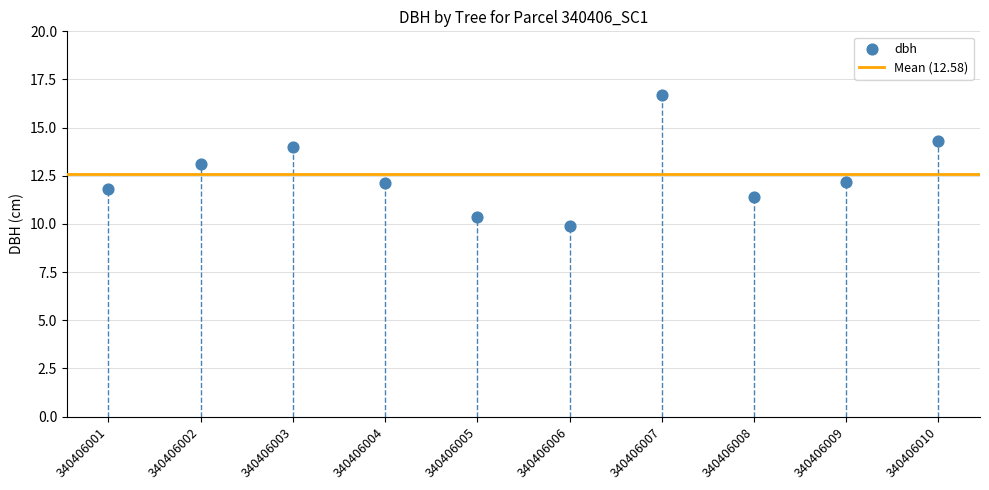

What is the range of Y values (max minus min)?

6.8